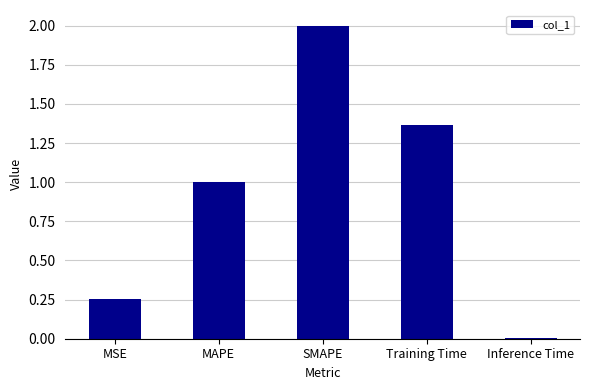

How many categories are shown in the chart?

5